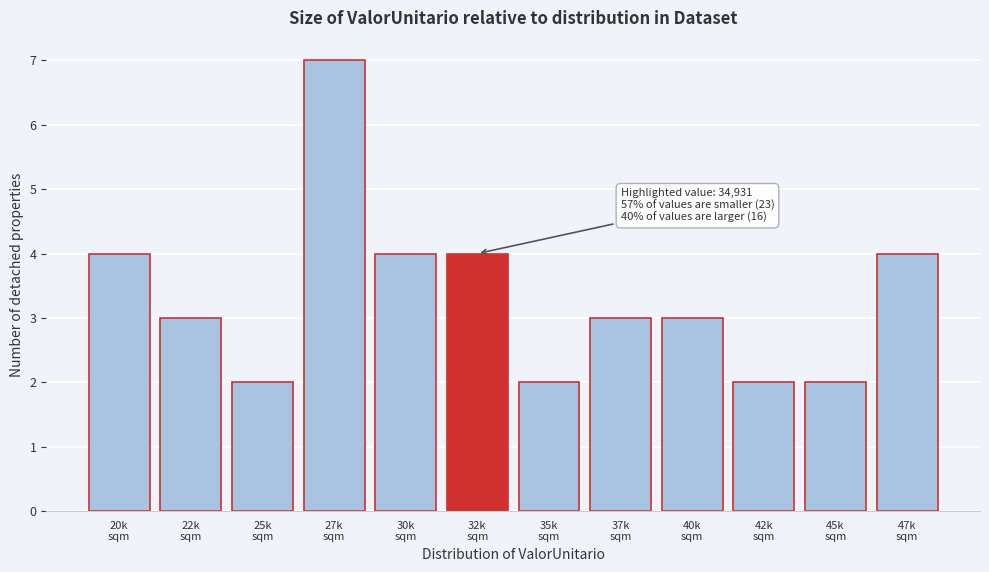

Reading left to right, transcribe all the data shown in this chart.

4	3	2	7	4	4	2	3	3	2	2	4